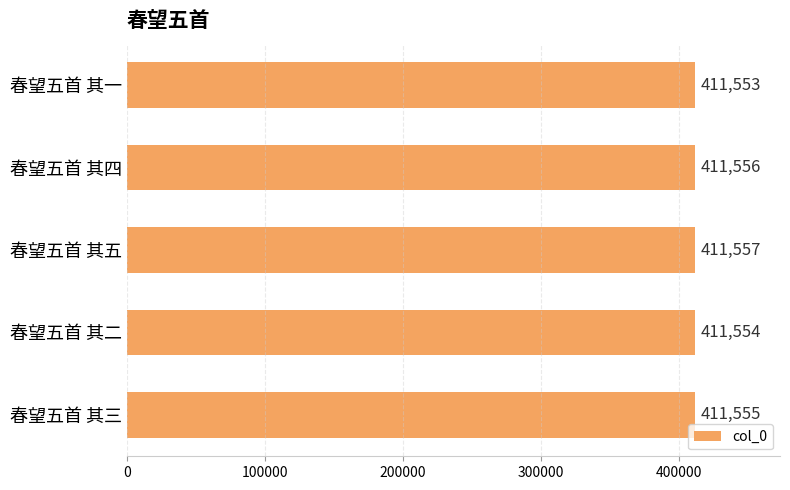

What is the difference between the second highest and minimum values?

3